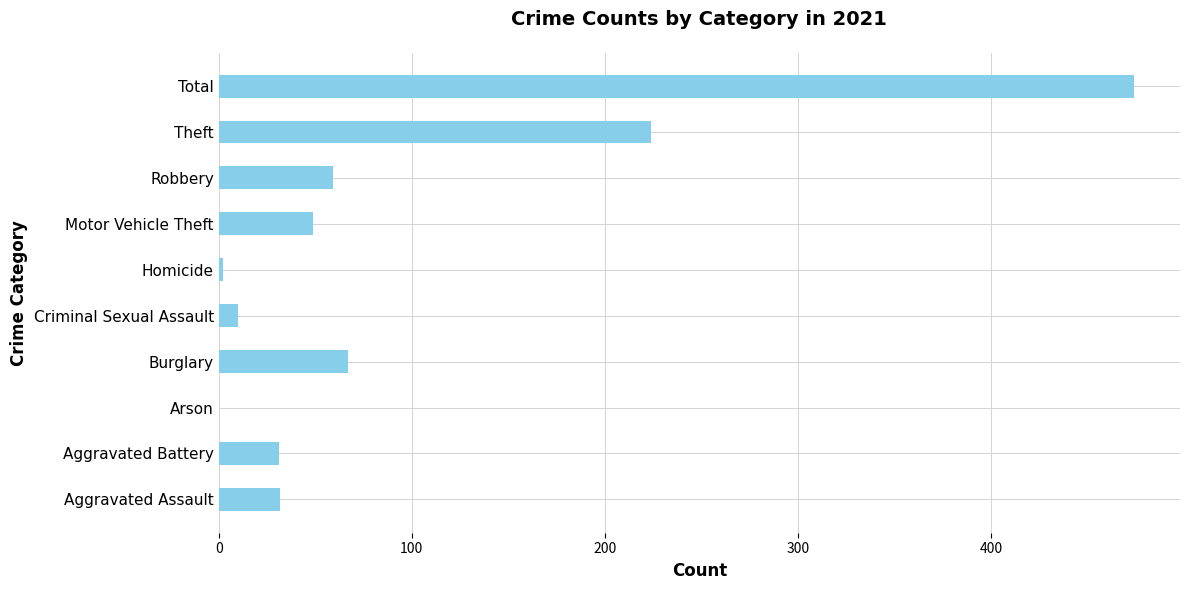

What is the difference between the values at Aggravated Battery and Homicide?

29